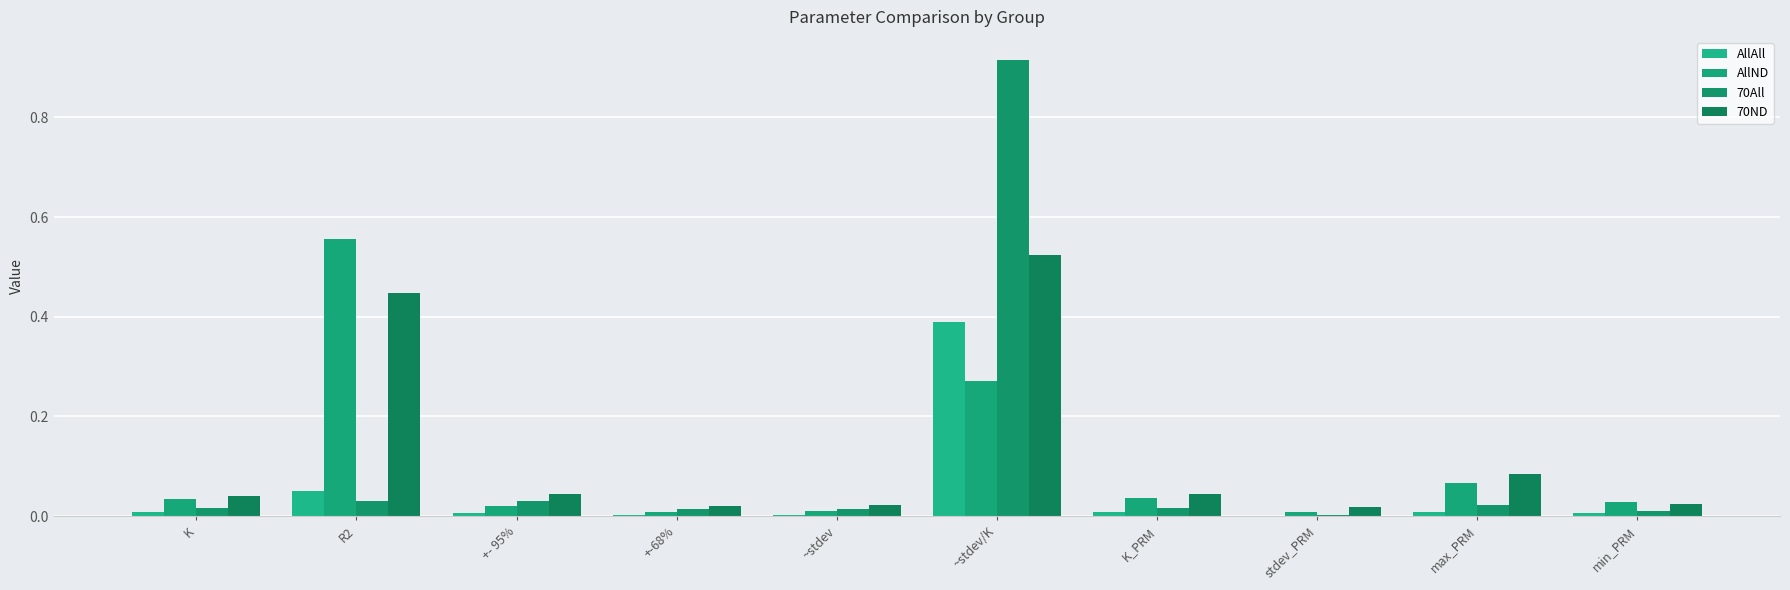

How many groups of bars are there?

10